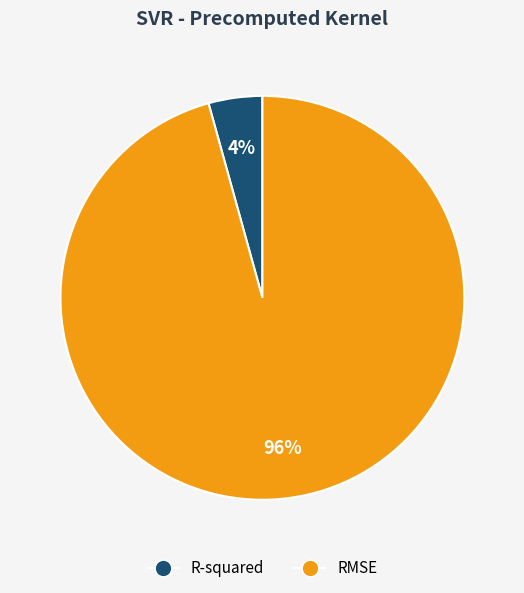

True or false: RMSE accounts for 90% of the total.

False